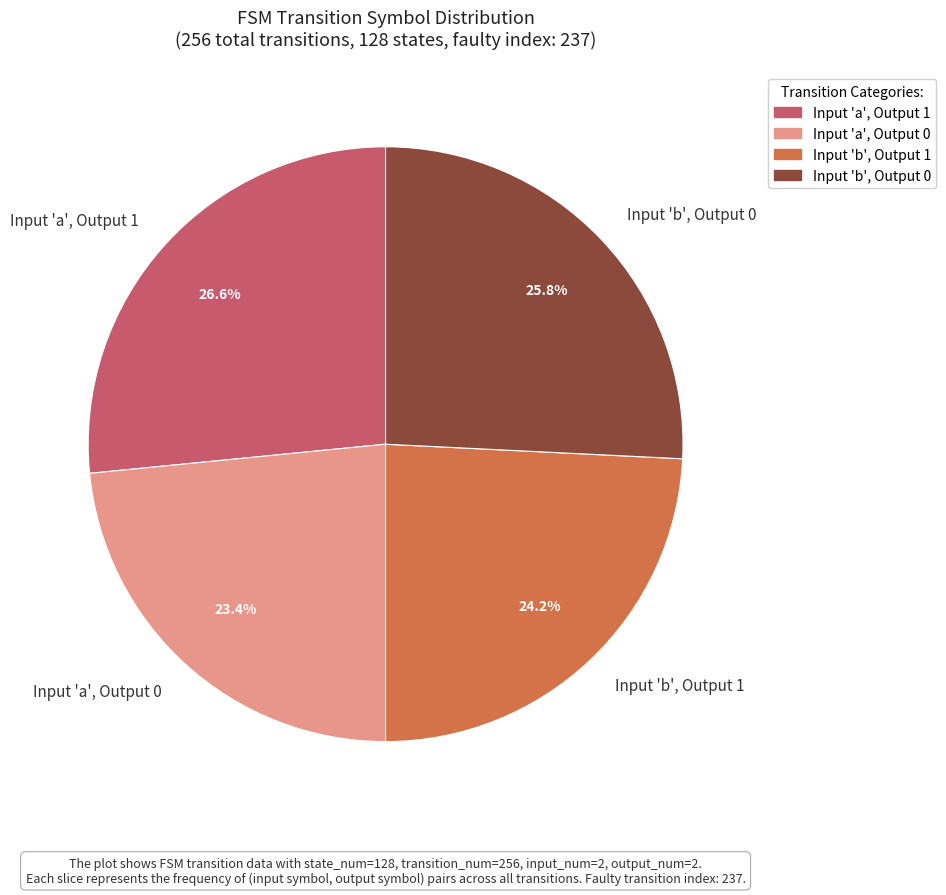

How many segments does this pie chart have?

4